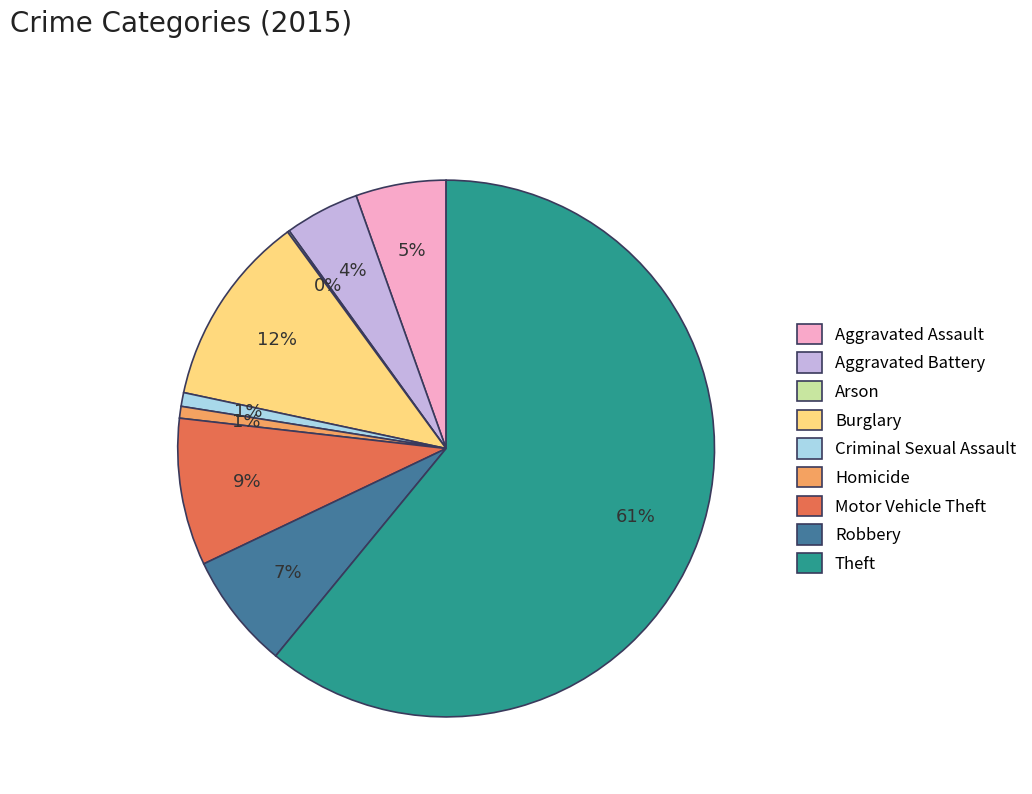

The Robbery slice represents 1% of the pie. True or false?

False